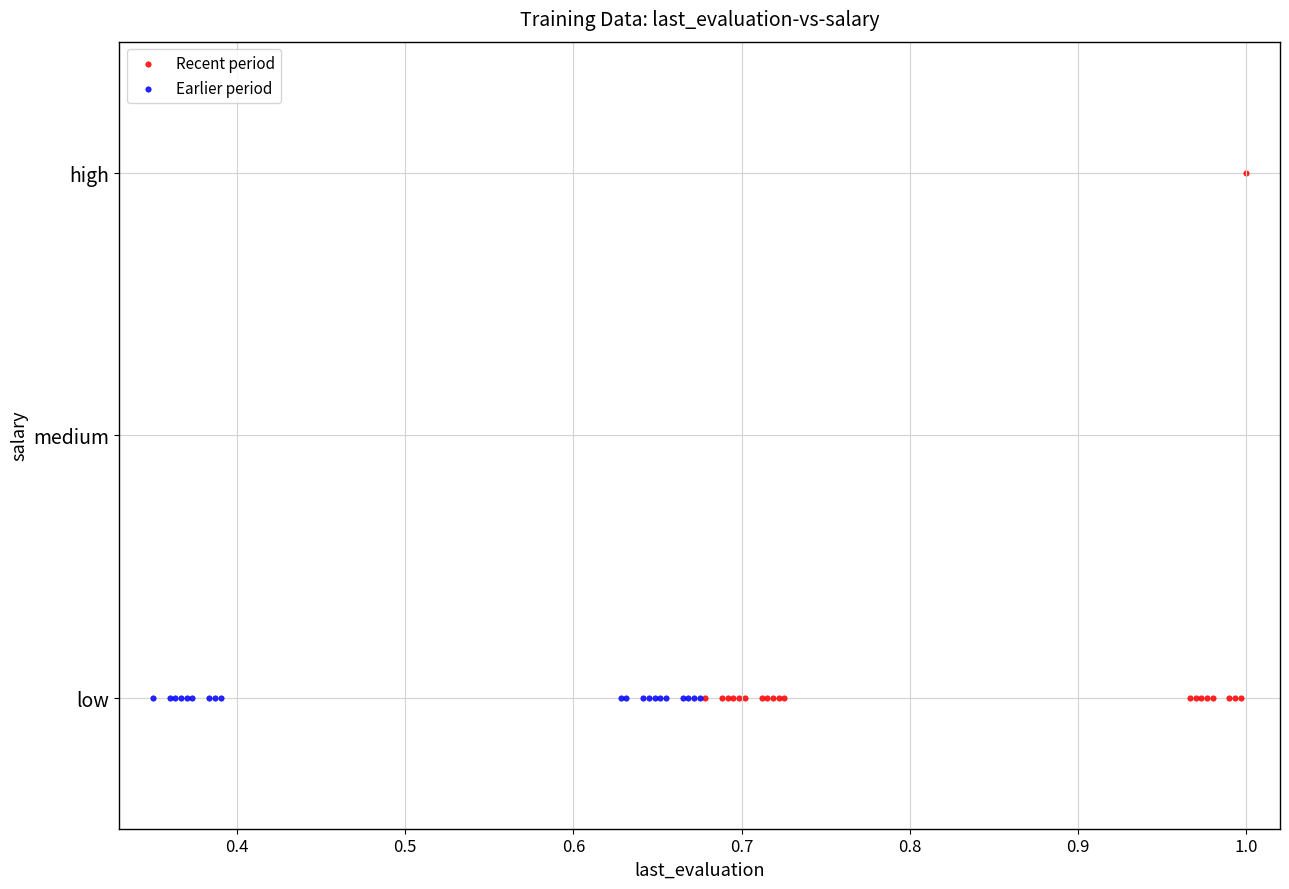

What are all the series names shown in the legend?

Recent period, Earlier period